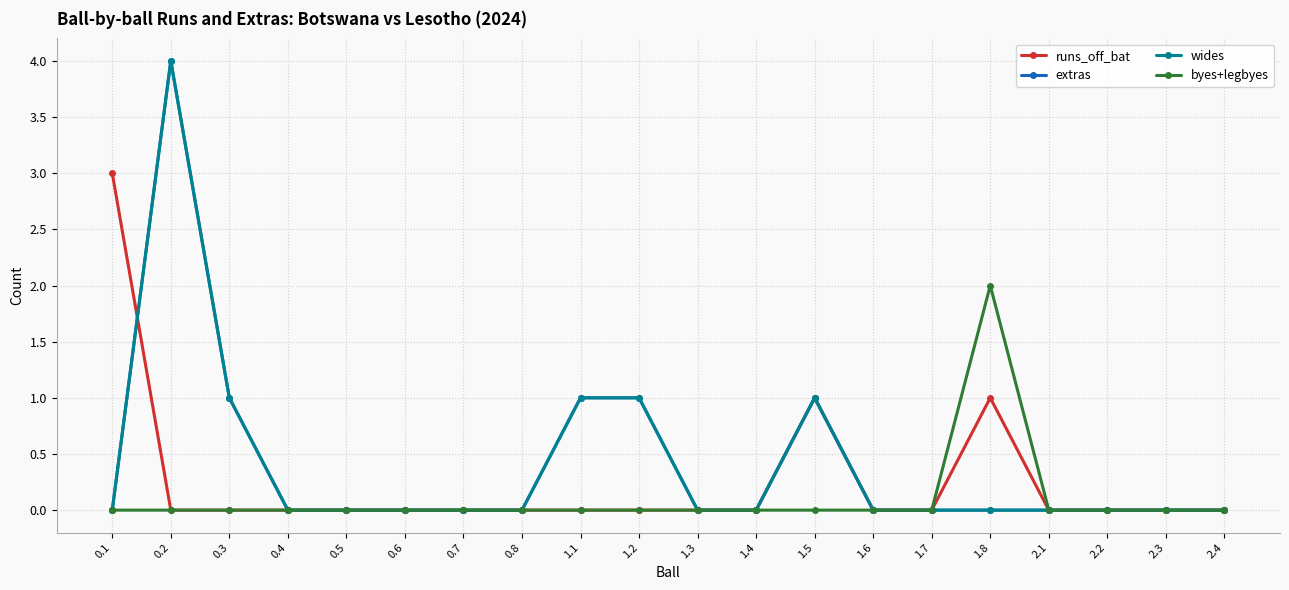

How many byes+legbyes values are between 0 and 1?

19